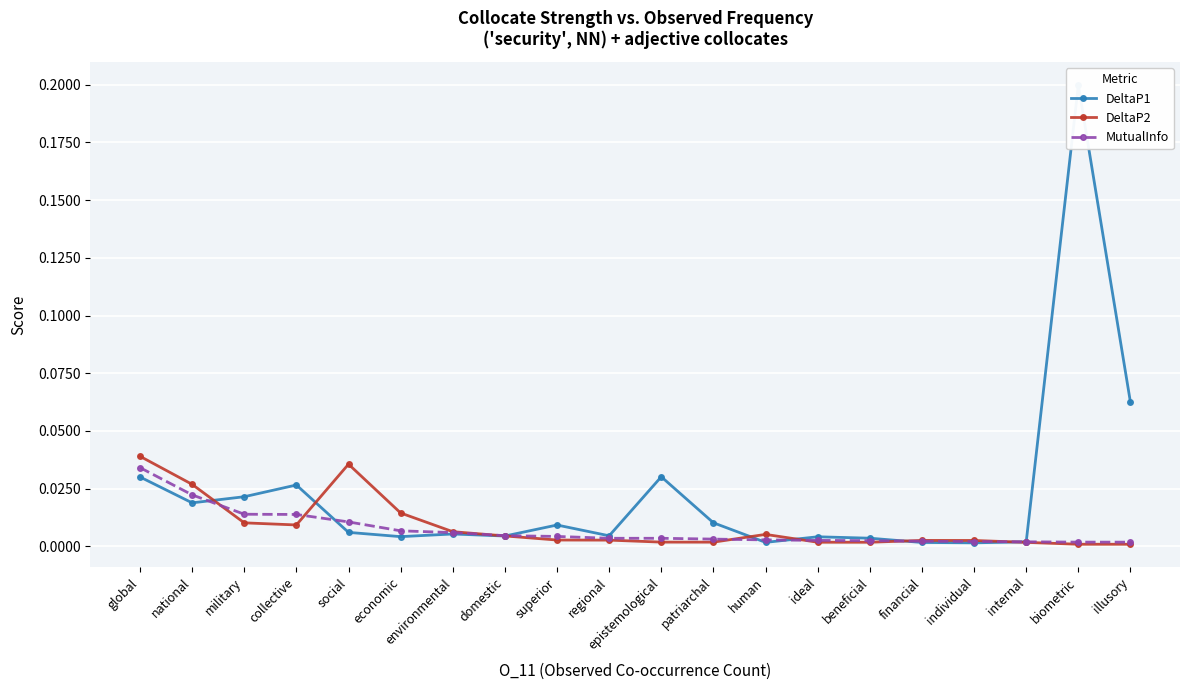

Reading left to right, transcribe all the data shown in this chart.

DeltaP1: 0.0	0.0	0.0	0.0	0.0	0.0	0.0	0.0	0.0	0.0	0.0	0.0	0.0	0.0	0.0	0.0	0.0	0.0	0.2	0.1
DeltaP2: 0.0	0.0	0.0	0.0	0.0	0.0	0.0	0.0	0.0	0.0	0.0	0.0	0.0	0.0	0.0	0.0	0.0	0.0	0.0	0.0
MutualInfo: 0.0	0.0	0.0	0.0	0.0	0.0	0.0	0.0	0.0	0.0	0.0	0.0	0.0	0.0	0.0	0.0	0.0	0.0	0.0	0.0